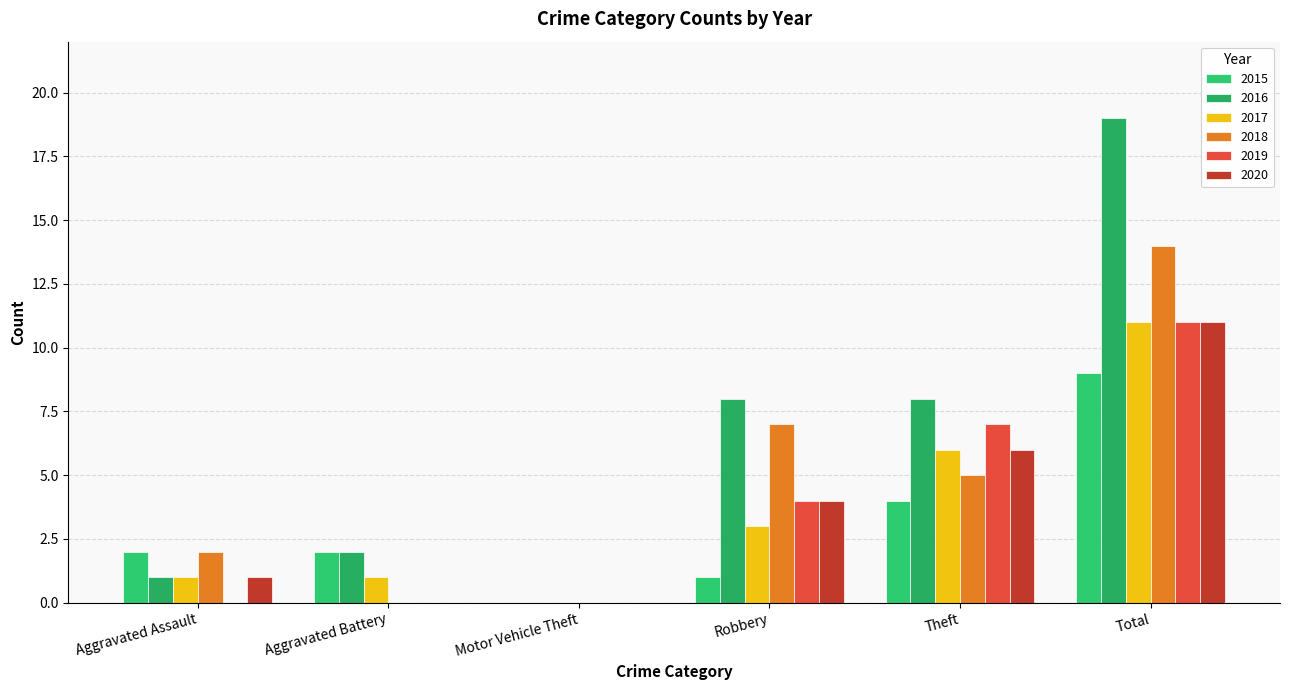

How many groups of bars are there?

6